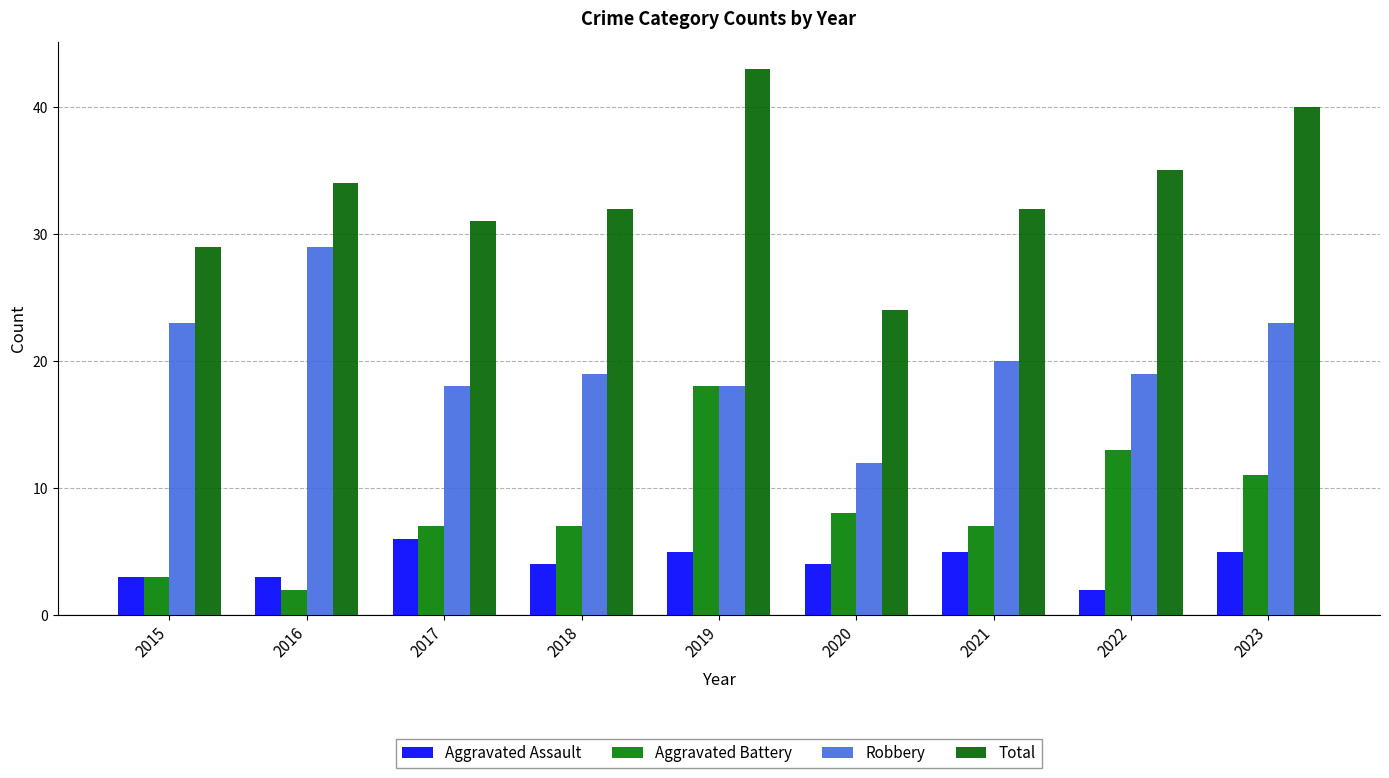

How many series are shown in this chart?

4